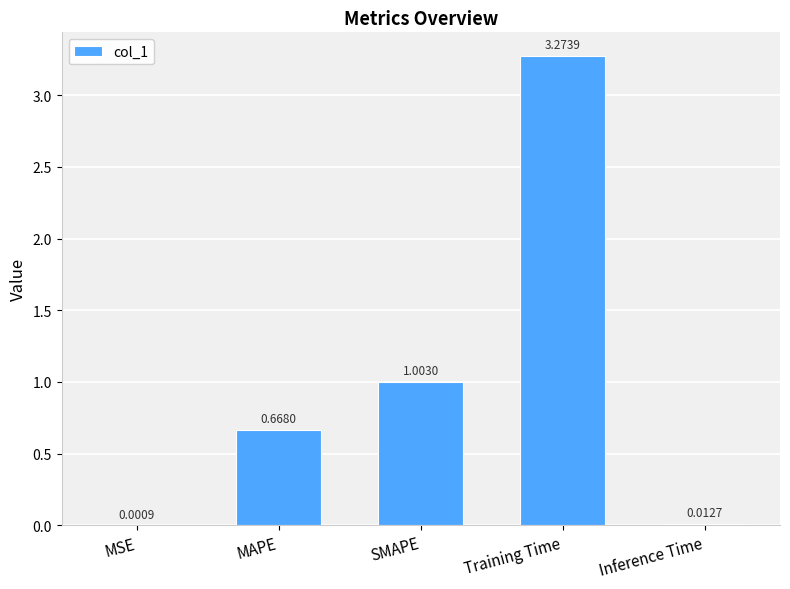

Which has a higher value, Training Time or MAPE?

Training Time